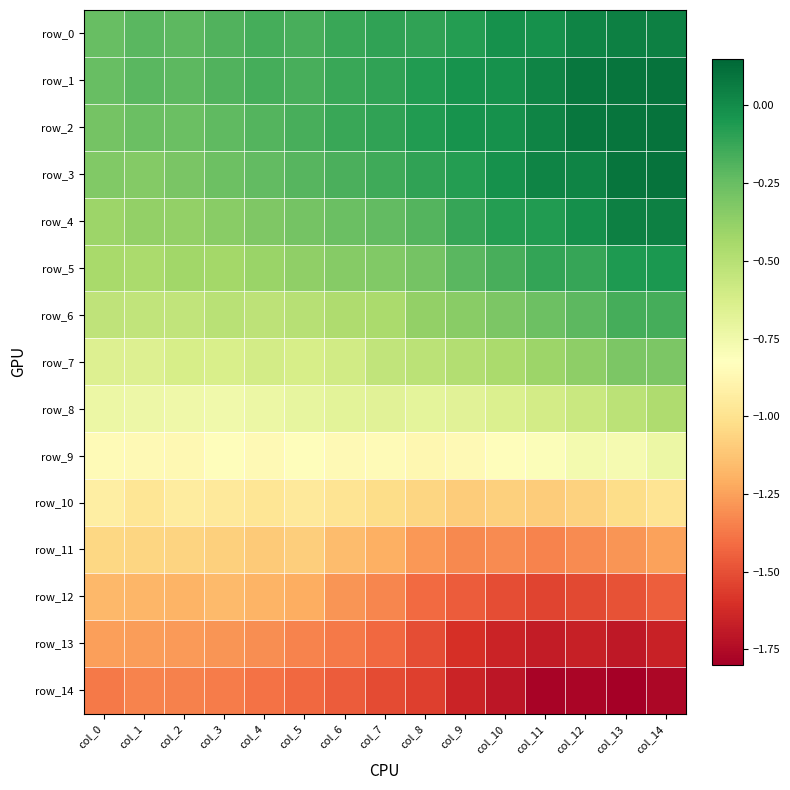

Which series has the largest total across all categories?

row_1